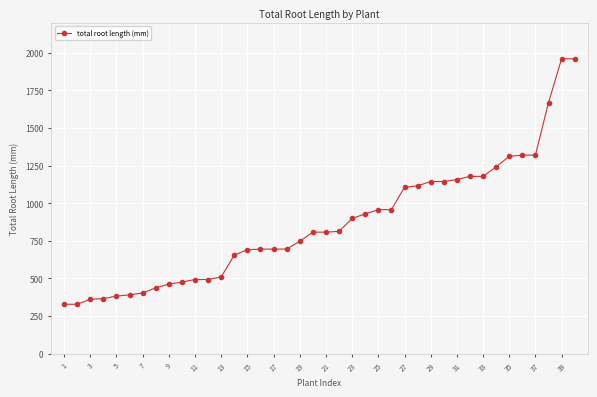

What is the greatest value displayed?

1960.5